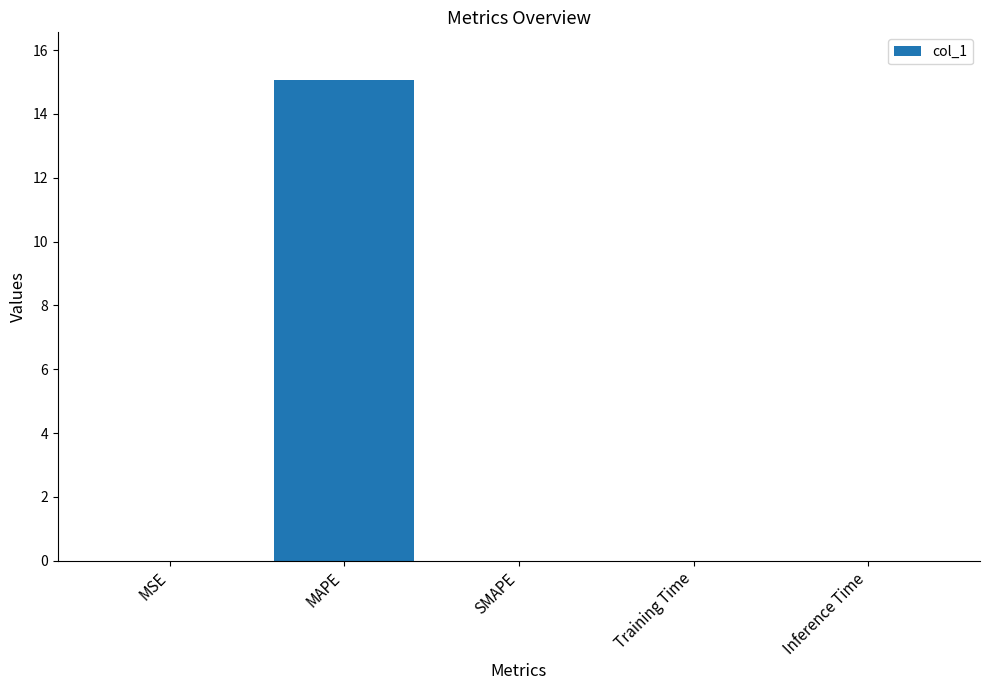

How many categories are shown in the chart?

5